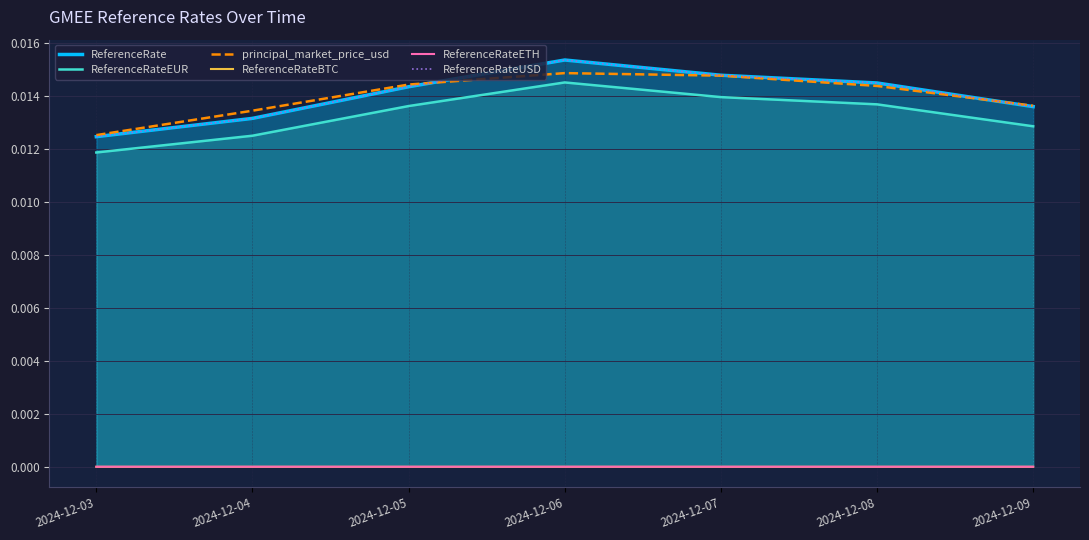

True or false: principal_market_price_usd and ReferenceRateEUR intersect in this chart.

False